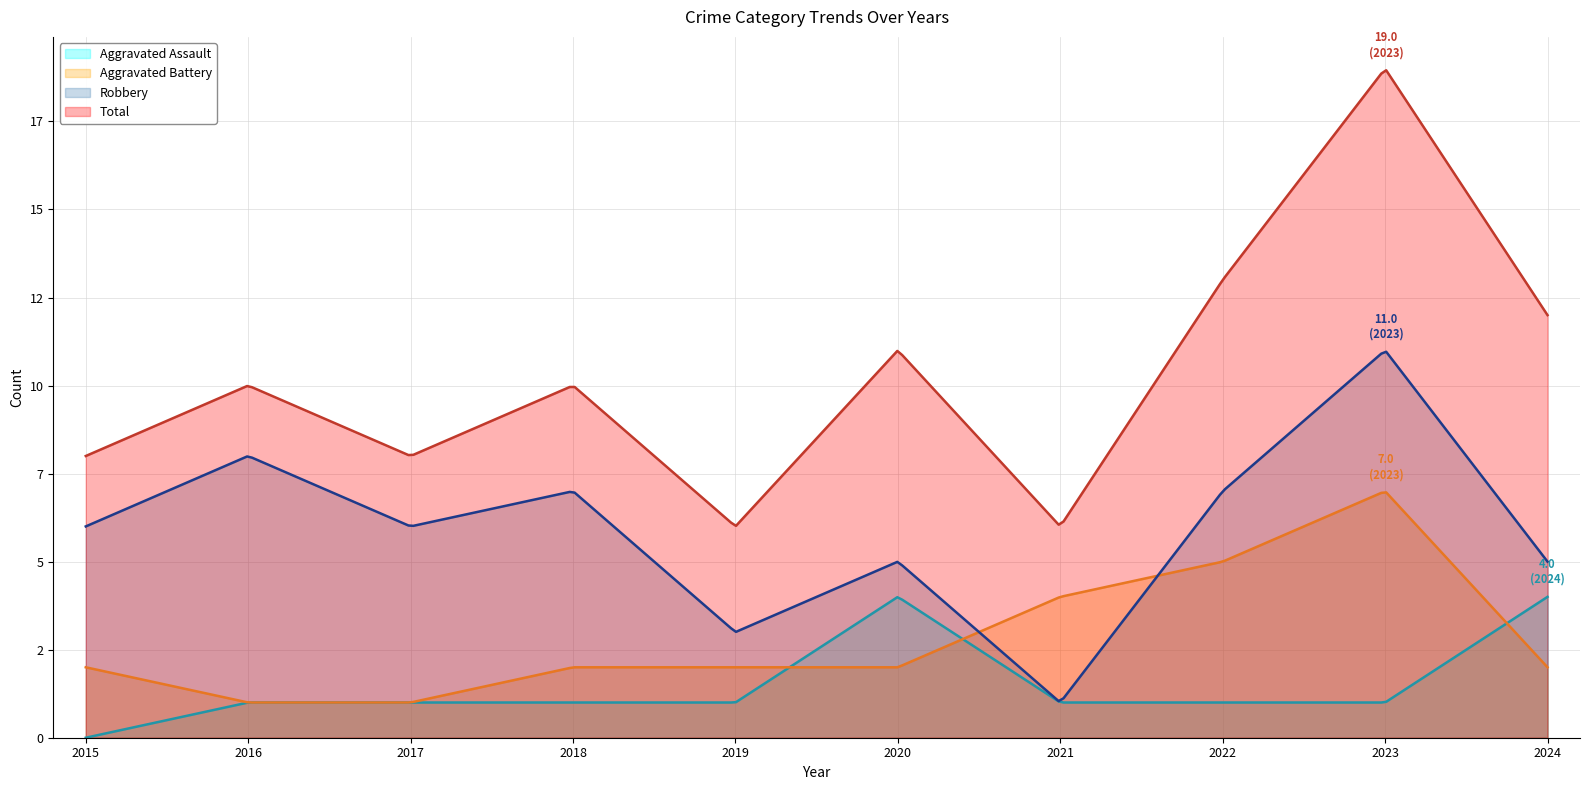

The Total series shows 33 at 2023. True or false?

False